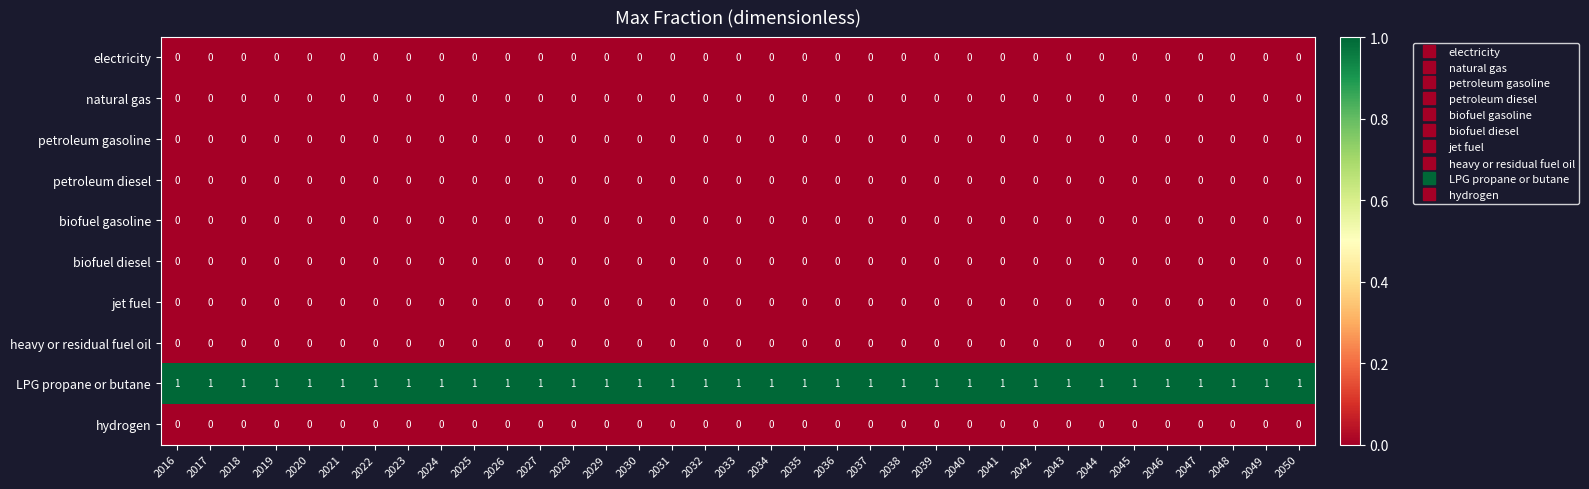

How many distinct data groups are displayed?

10